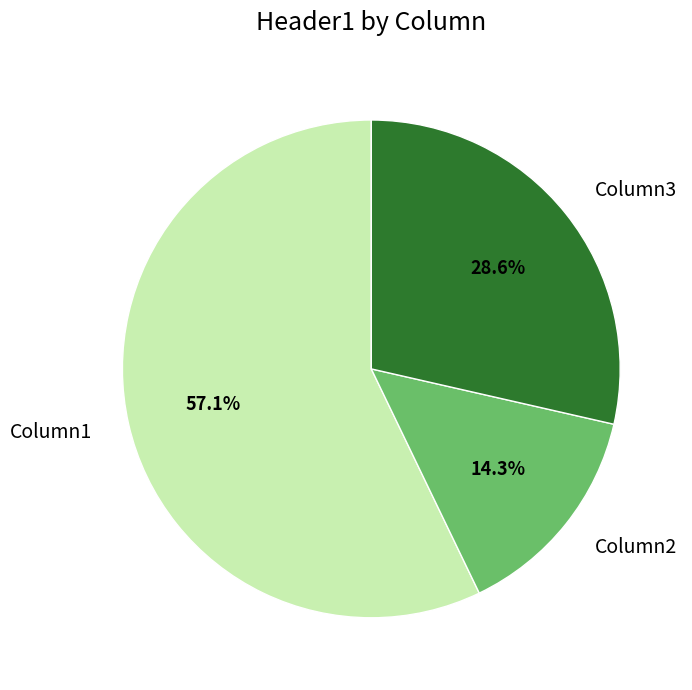

What is the total percentage of Column2 and Column1?

71.4%